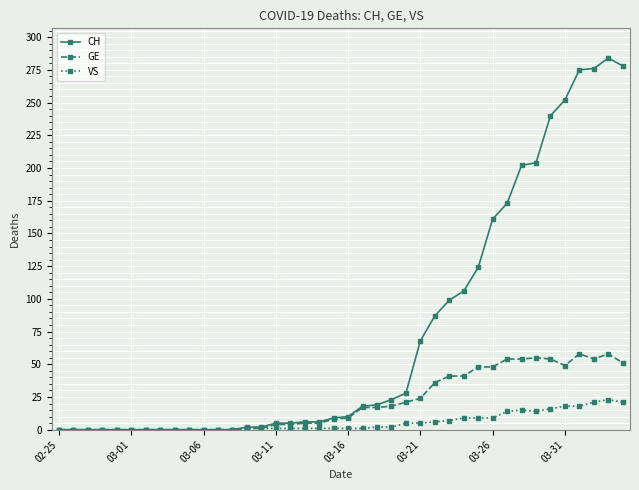

True or false: VS has more than 0 points higher than both neighbors.

True